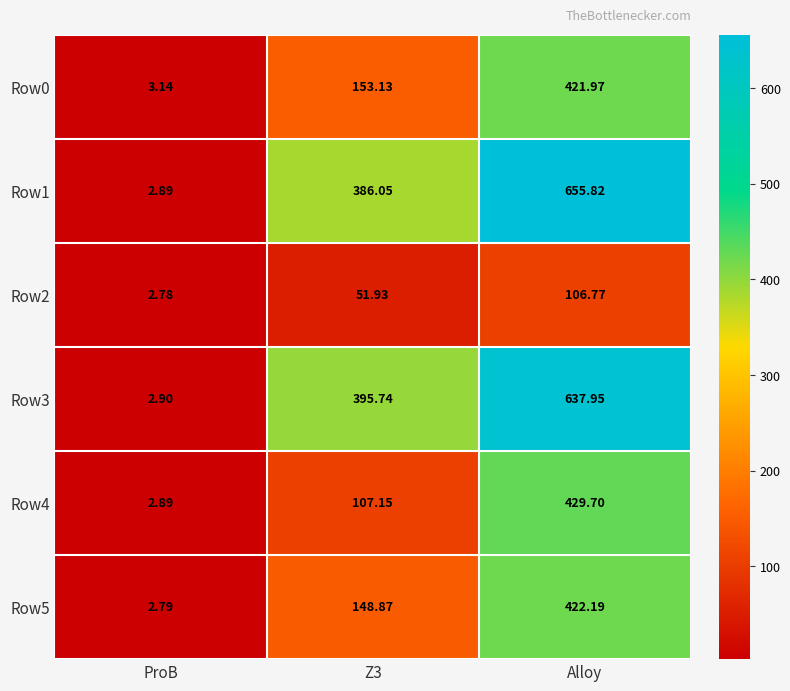

Which category has the lowest value in the Row1 series?

ProB